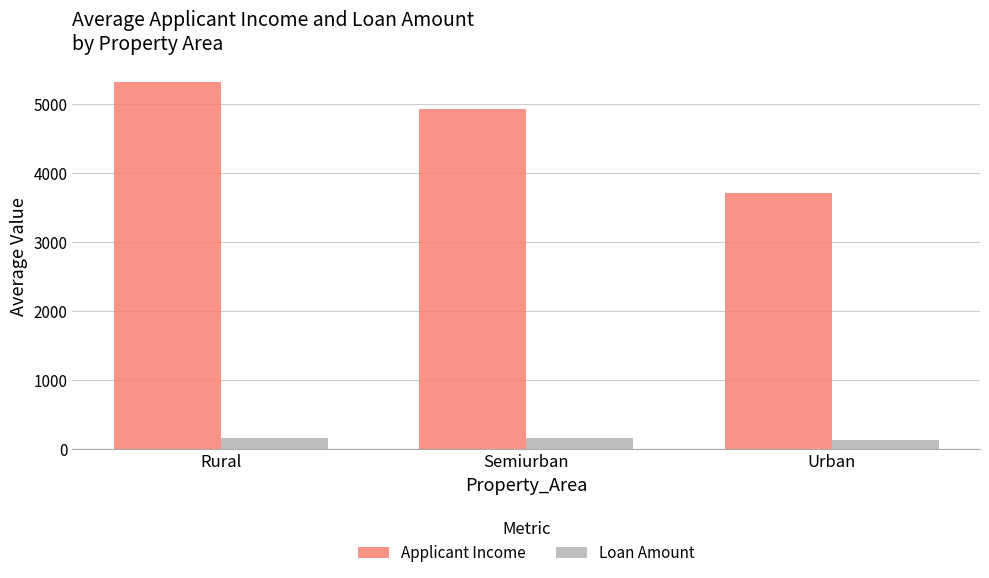

At Urban, list the series in order from largest to smallest.

Applicant Income, Loan Amount